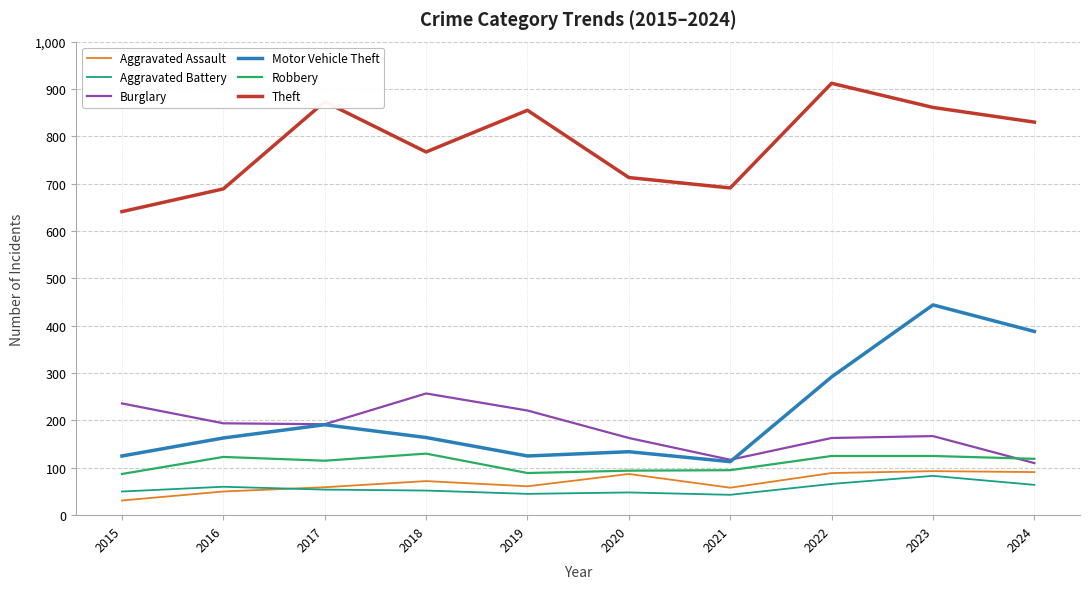

How many distinct data groups are displayed?

6